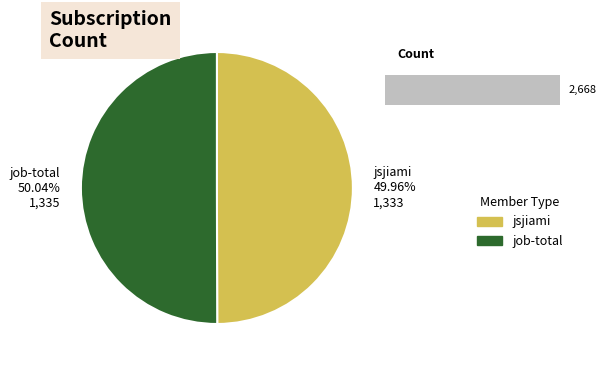

The job-total slice represents 50% of the pie. True or false?

True